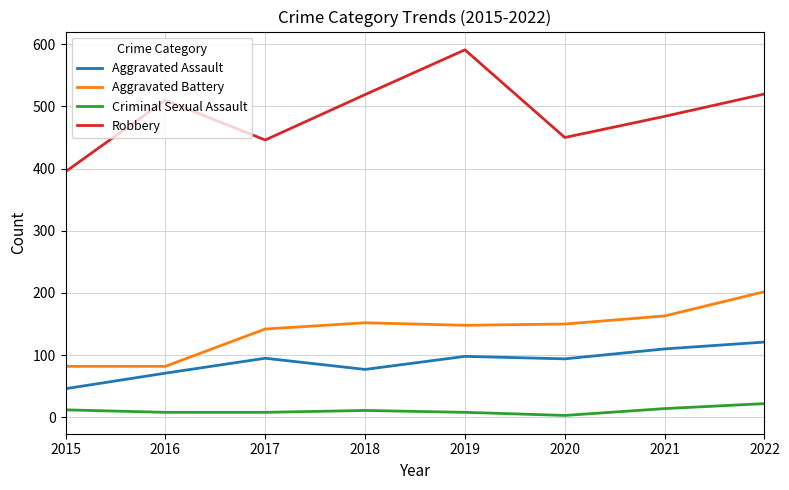

At which label does Criminal Sexual Assault reach its peak?

2022